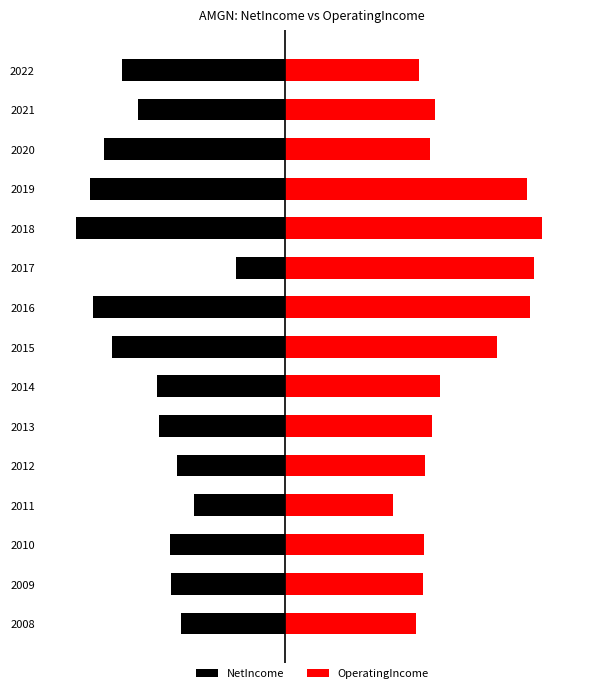

Is it true that OperatingIncome equals 5577000000 at 2012?

True